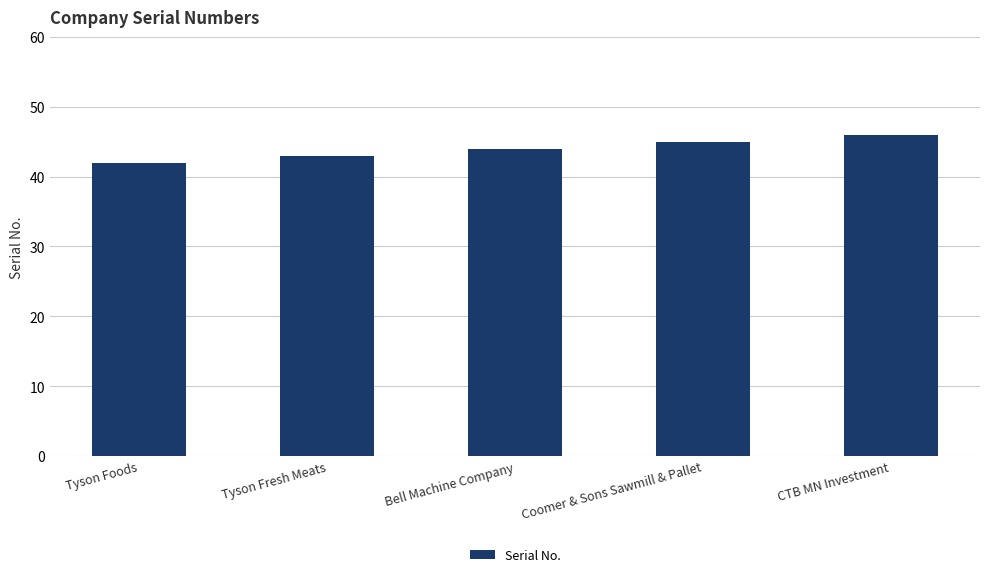

Reading left to right, what are all the values shown in this chart?

42	43	44	45	46